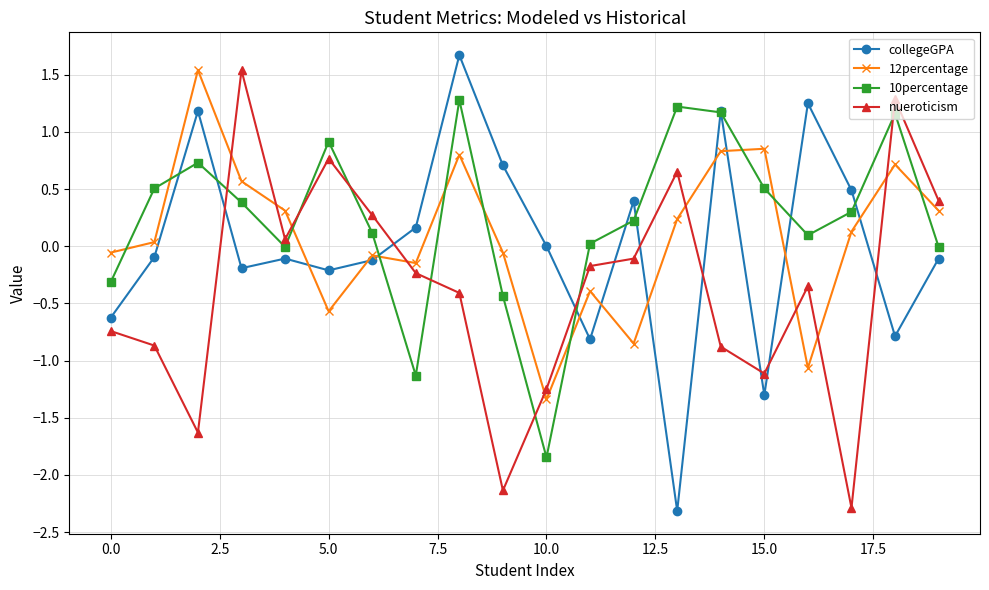

At how many categories does at least one series exceed 1?

7